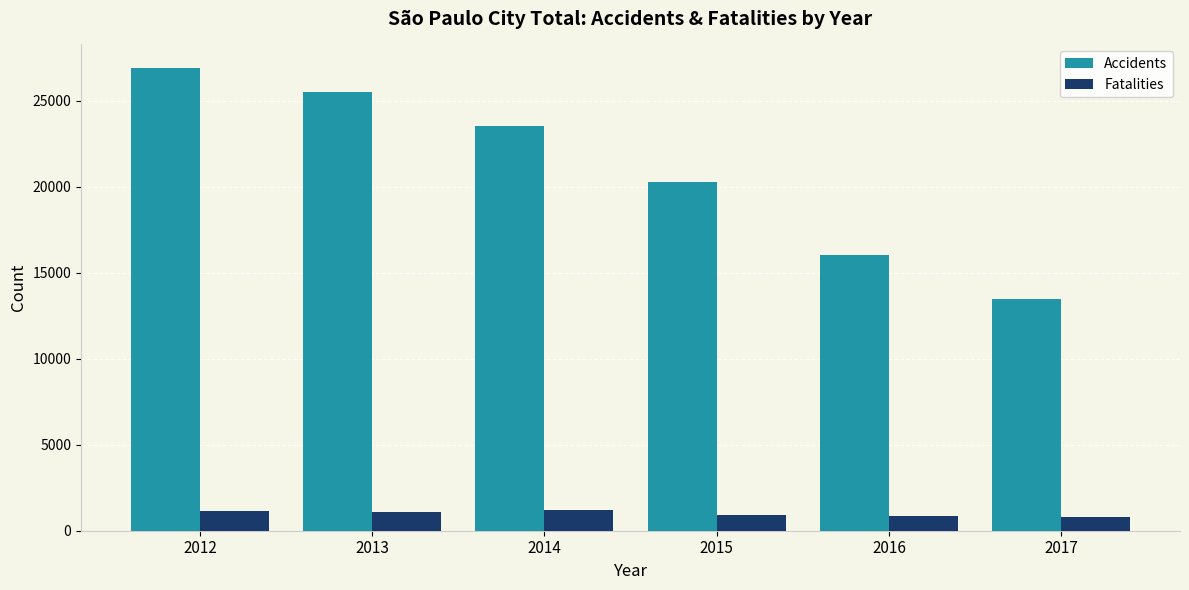

What is the difference between the second highest and second lowest values in the Accidents series?

9449